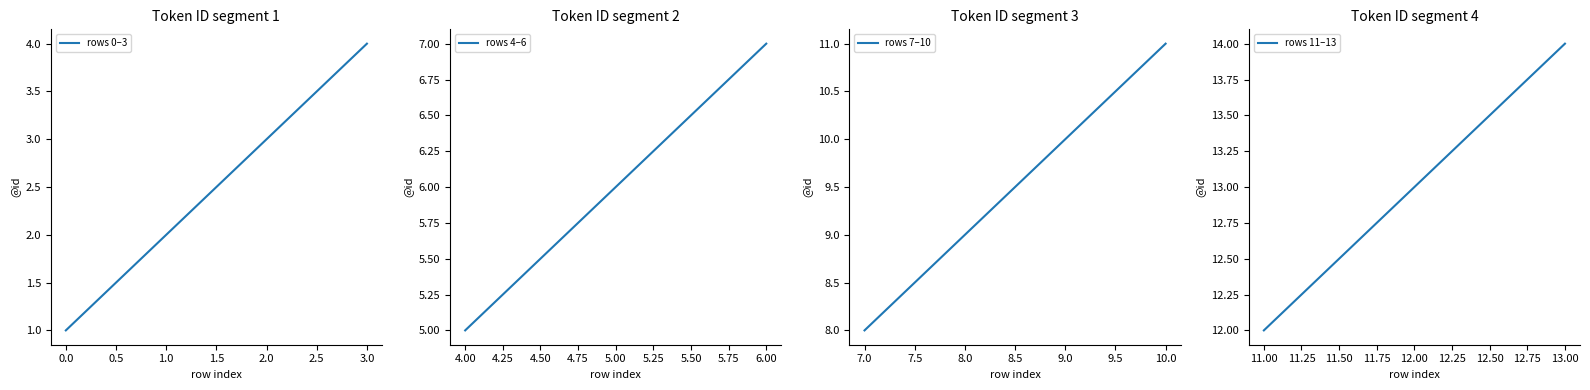

List the labels in order of value, smallest first.

0, 1, 2, 3, 4, 5, 6, 7, 8, 9, 10, 11, 12, 13